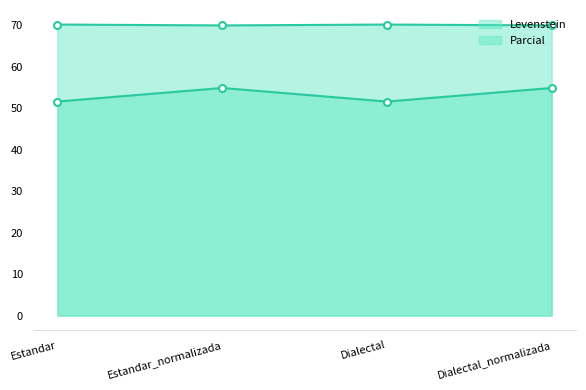

What is the label of the 4th point from the right?

Estandar